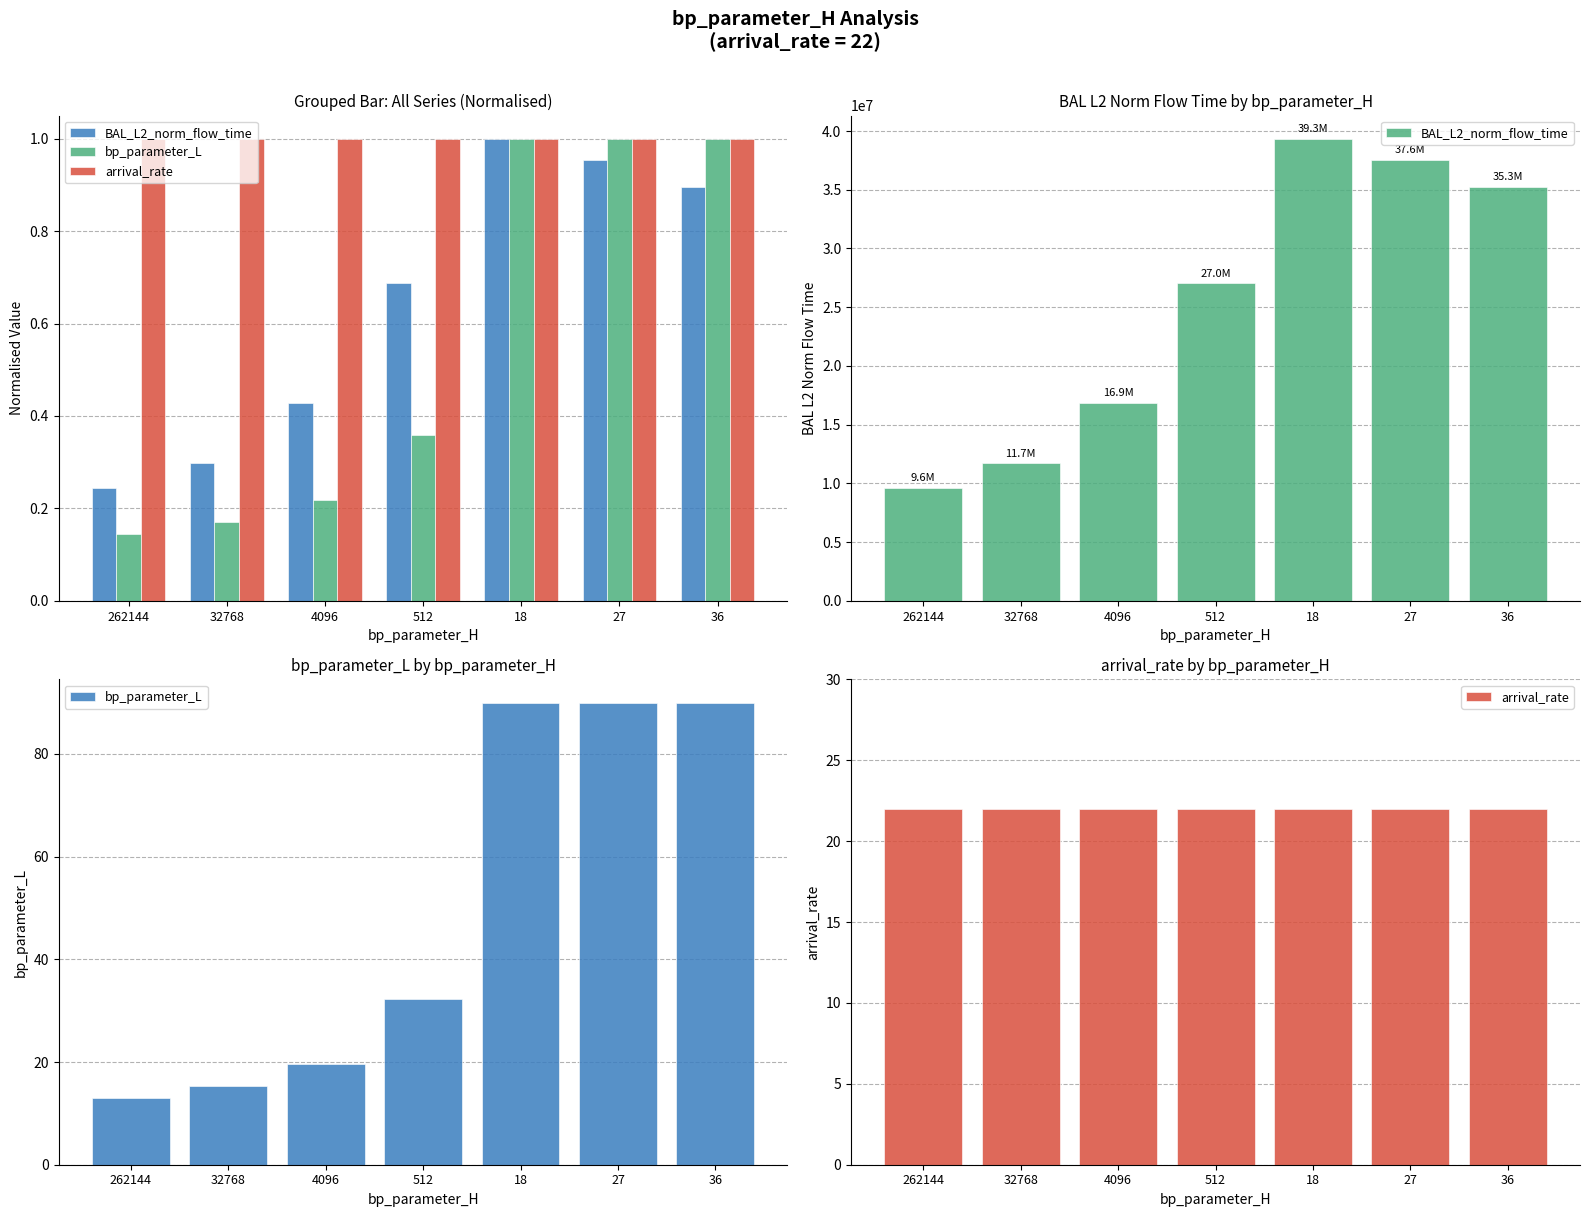

List the labels in order of arrival_rate value, largest first.

262144, 32768, 4096, 512, 18, 27, 36